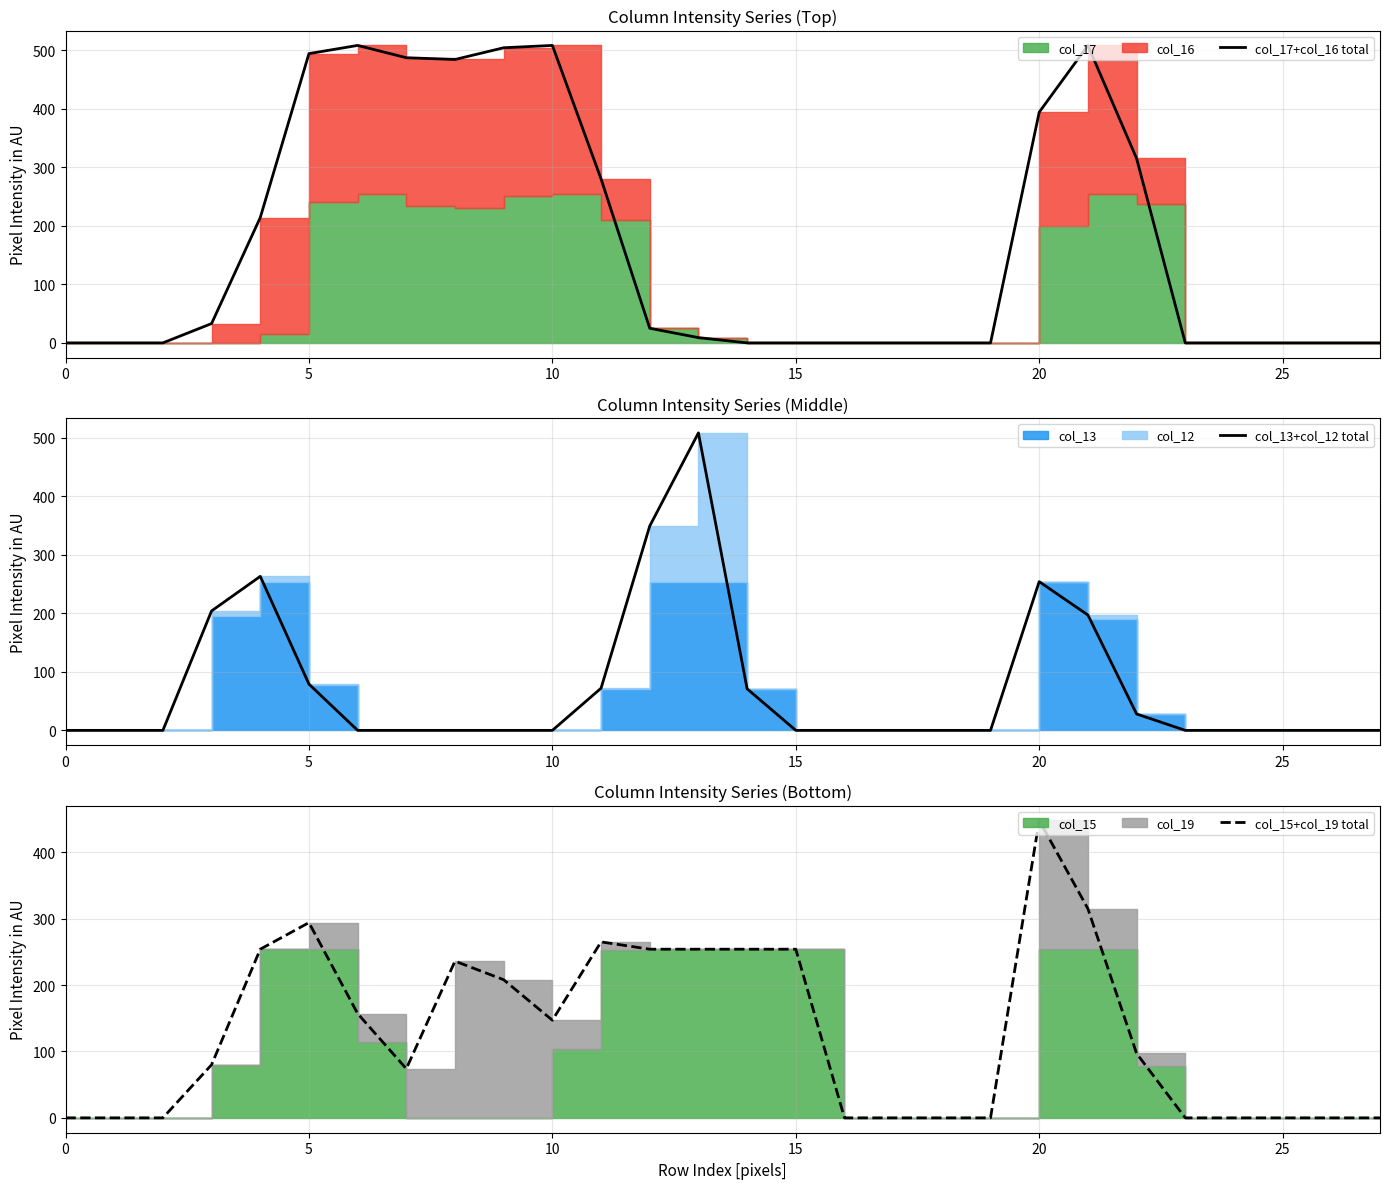

Where is the first local minimum for col_17+col_16 total?

8